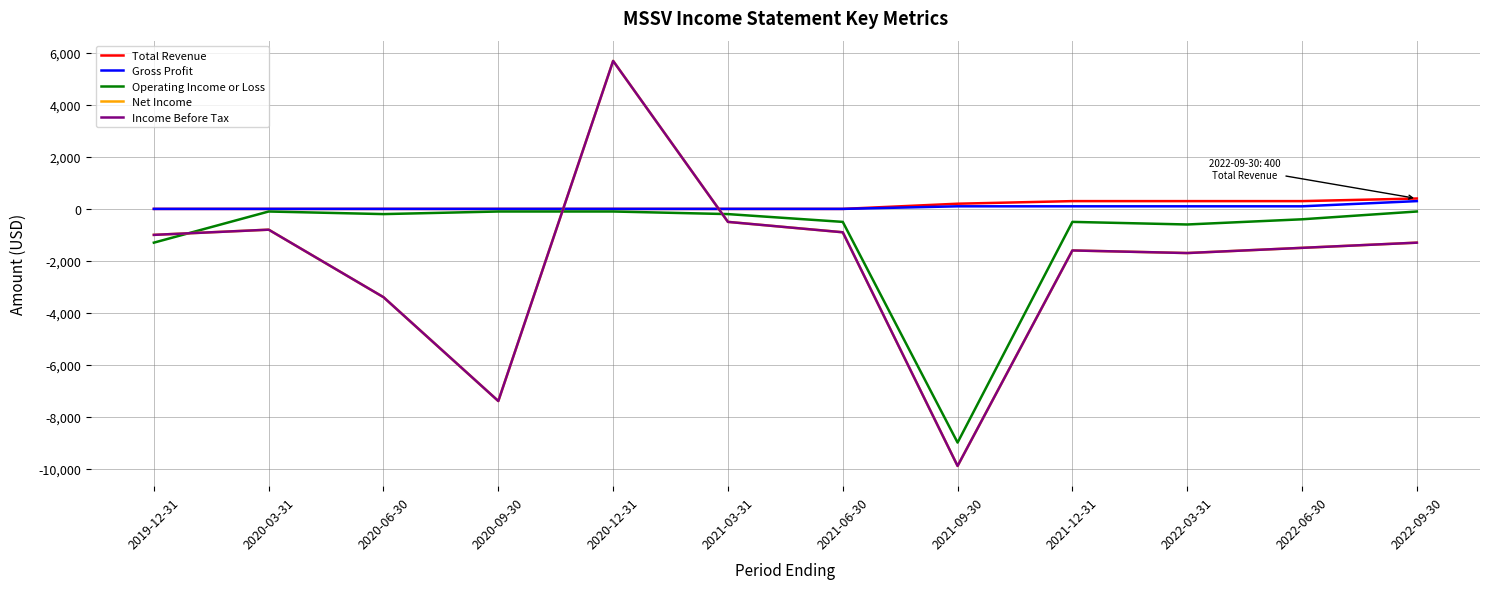

Does the chart display data point markers on the line(s)?

No